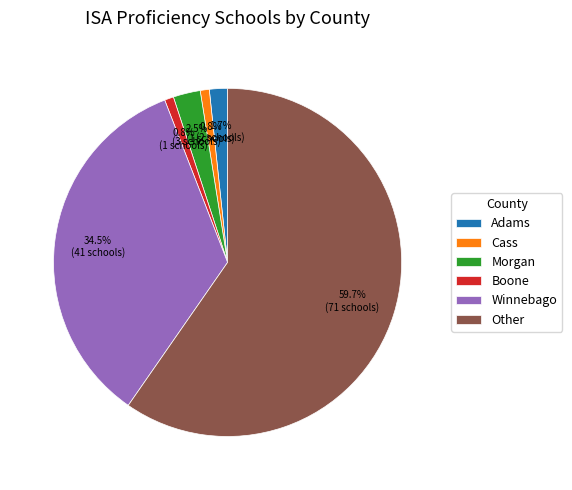

Which category has the biggest portion of the pie?

Other